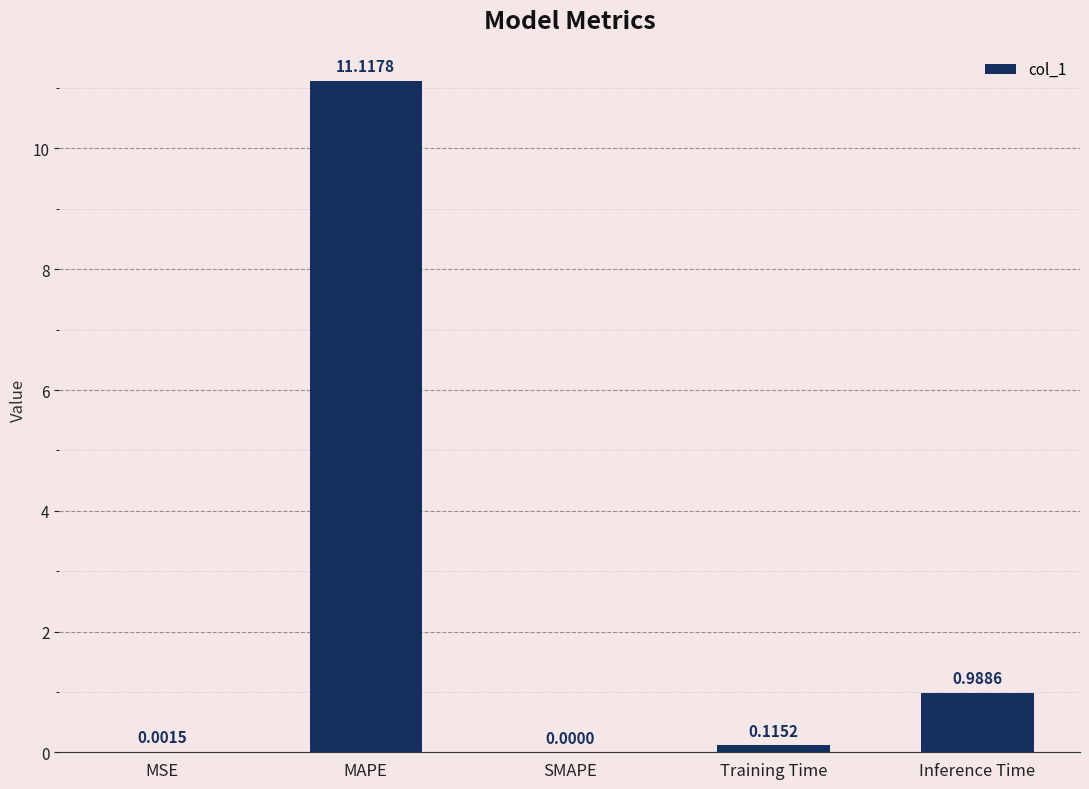

Where is the data nearest to the value 5?

Inference Time